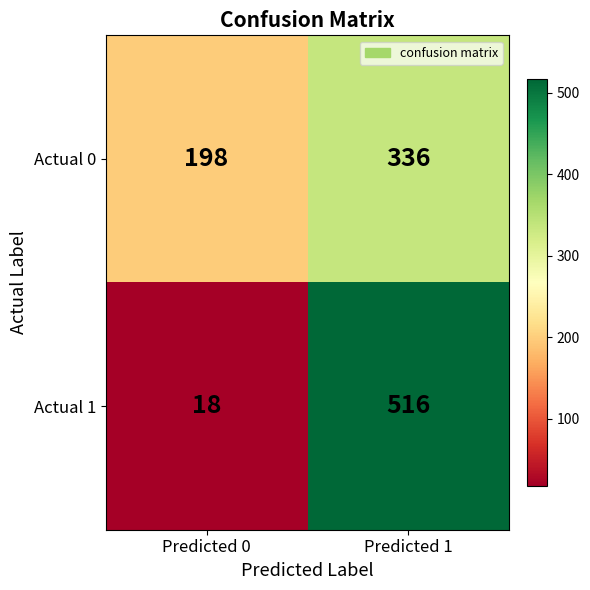

How many series are shown in this chart?

2